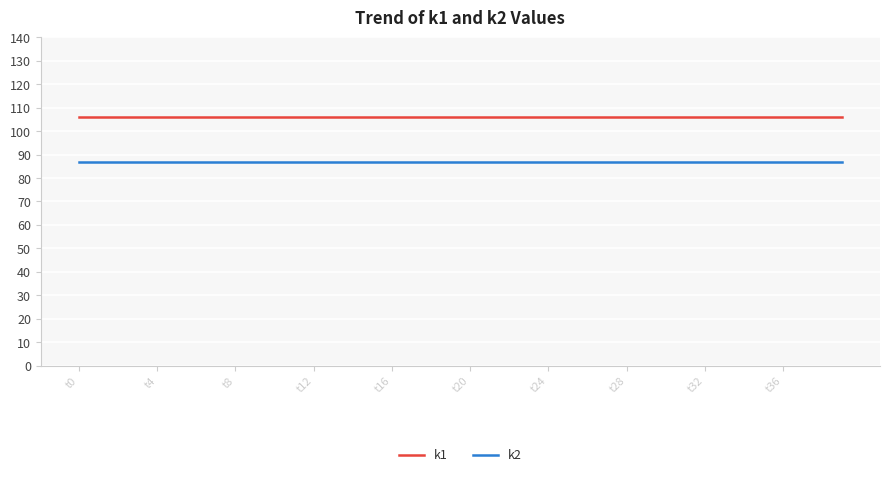

How many lines are shown in the chart?

2